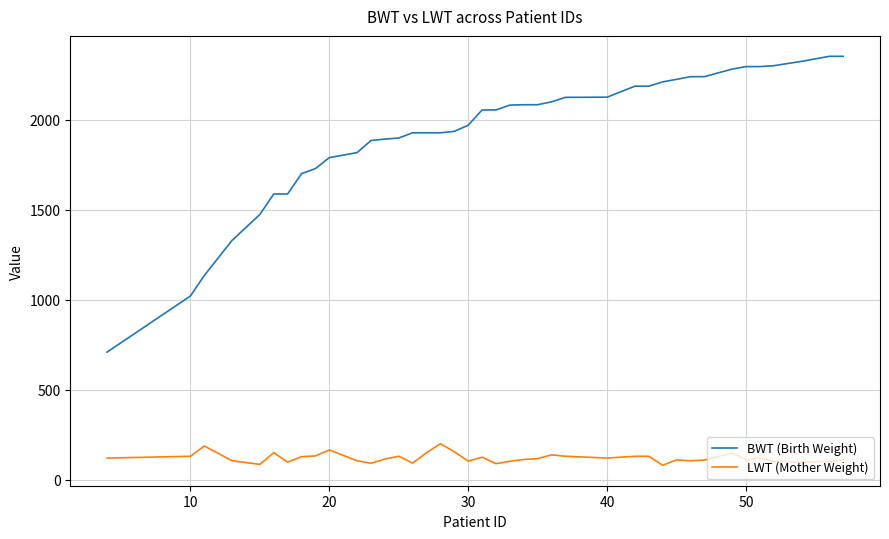

List the series in order of their overall mean, highest first.

BWT (Birth Weight), LWT (Mother Weight)